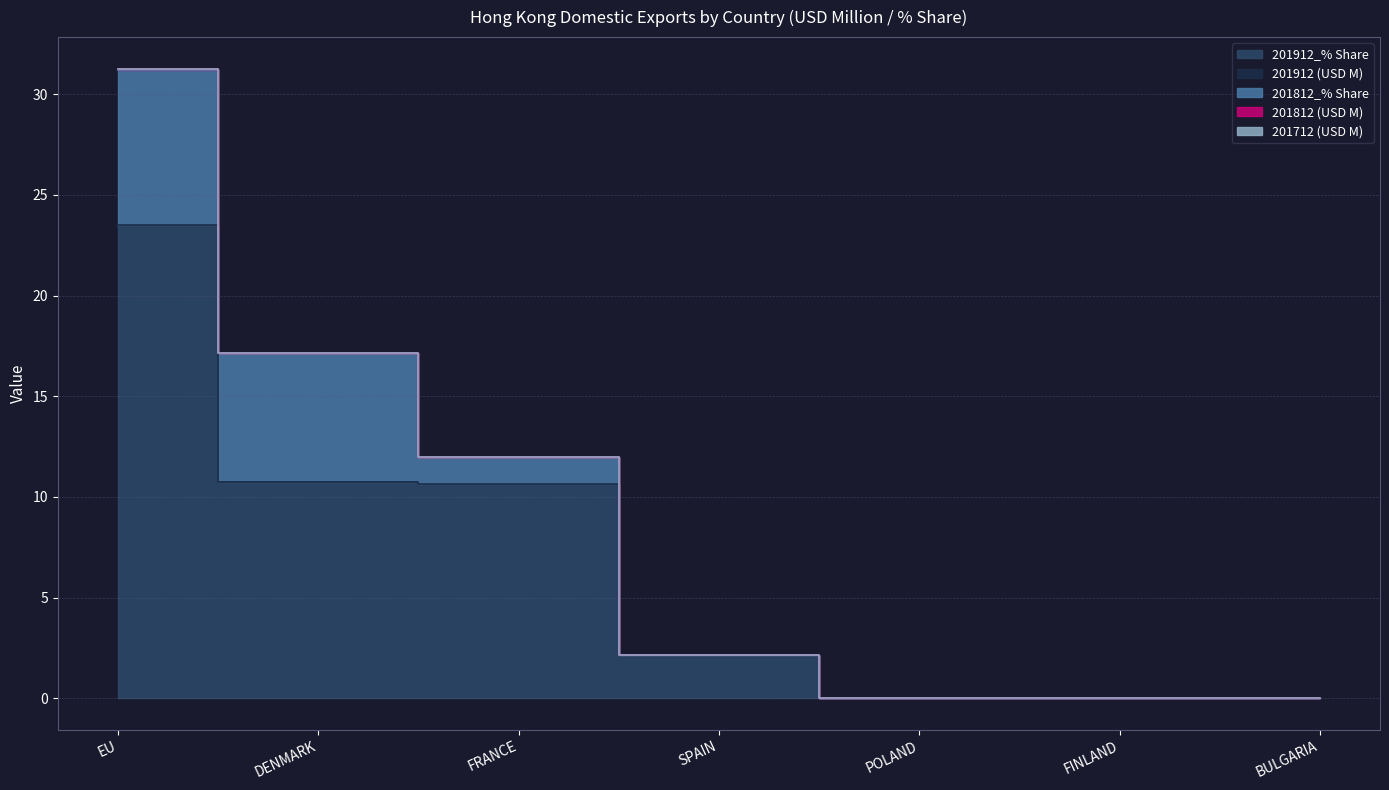

At which category does the chart reach its peak across all series?

EU